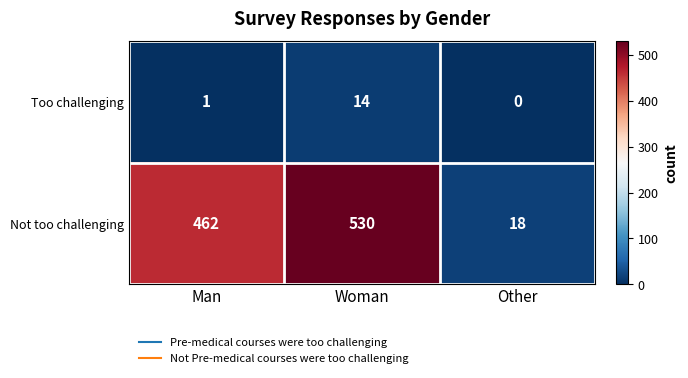

Count the number of data series in this chart.

2